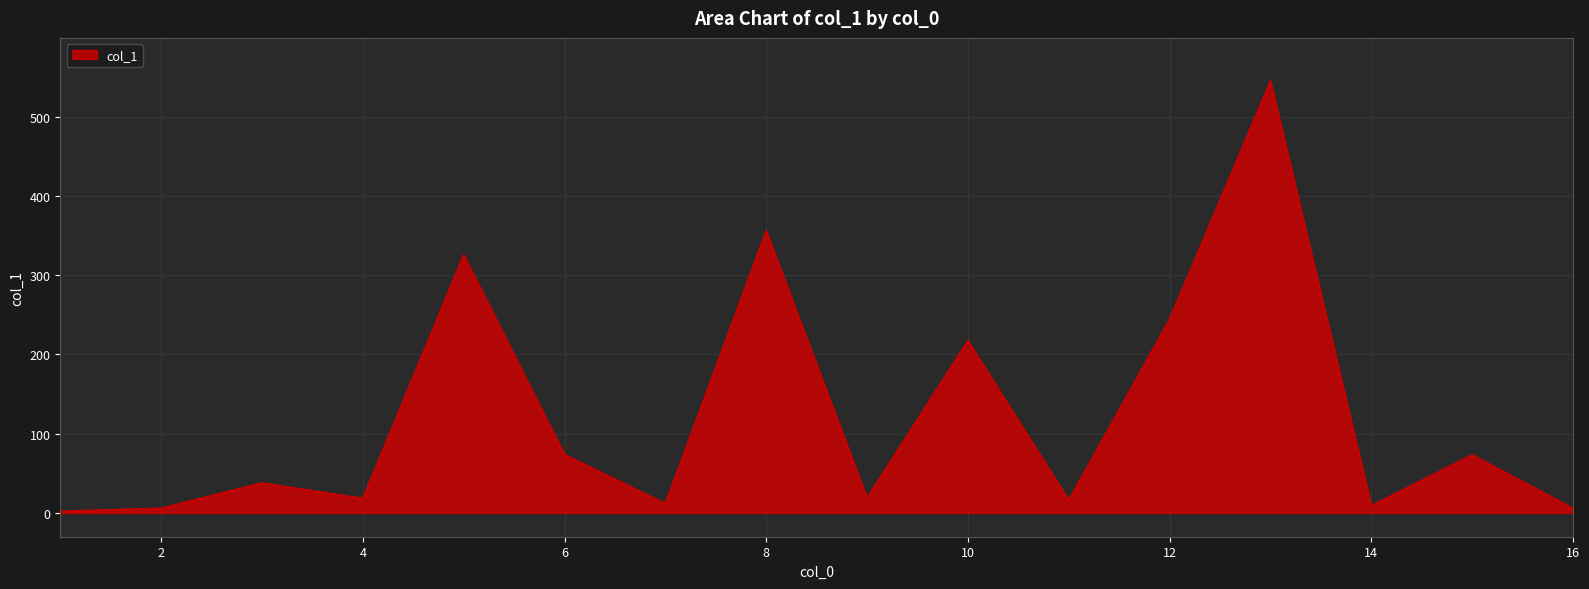

What is the maximum value shown in the chart?

544.9